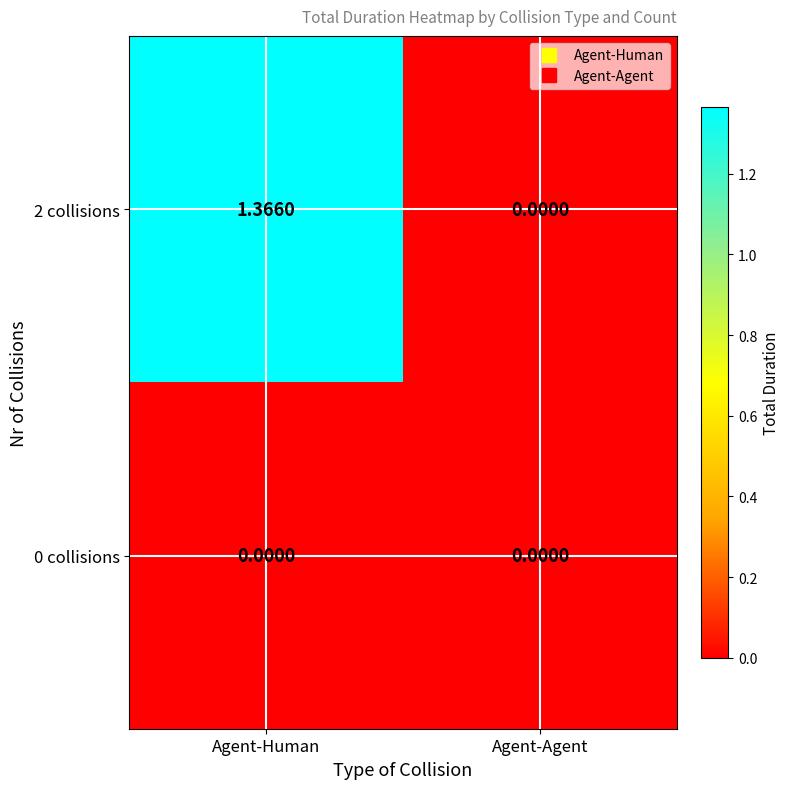

Count the number of categories in the chart.

2